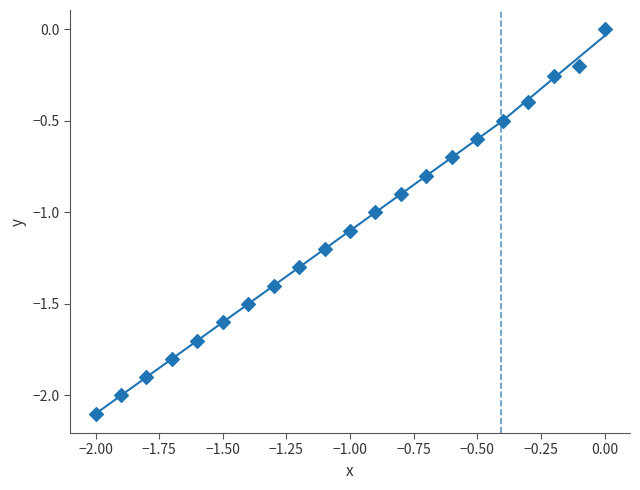

What is the range of X values (max minus min)?

2.0